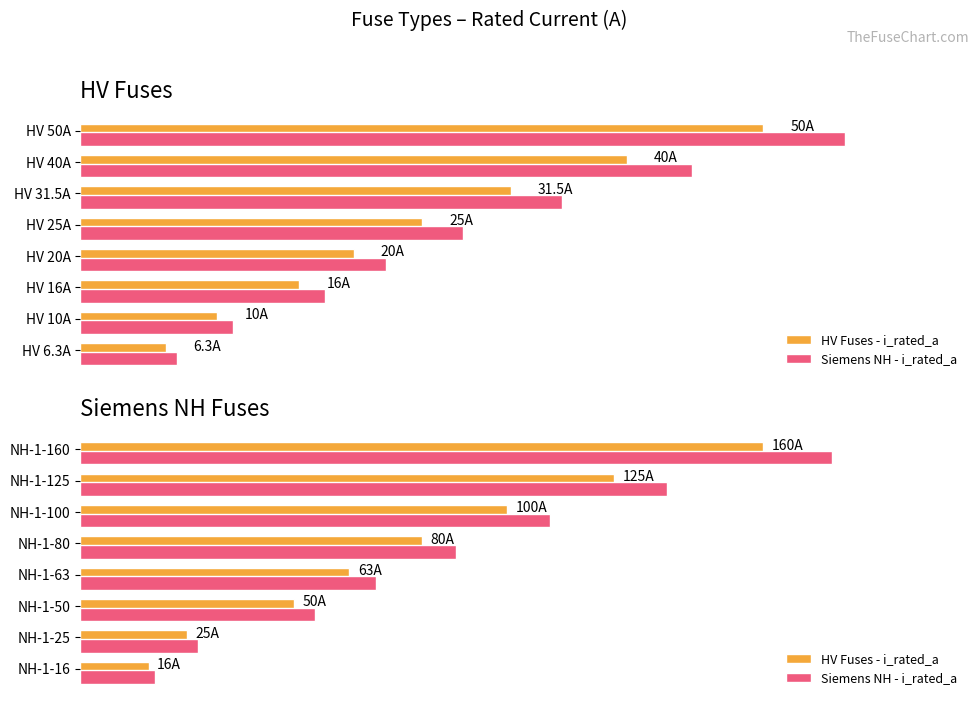

What is the maximum value shown in the chart?

160